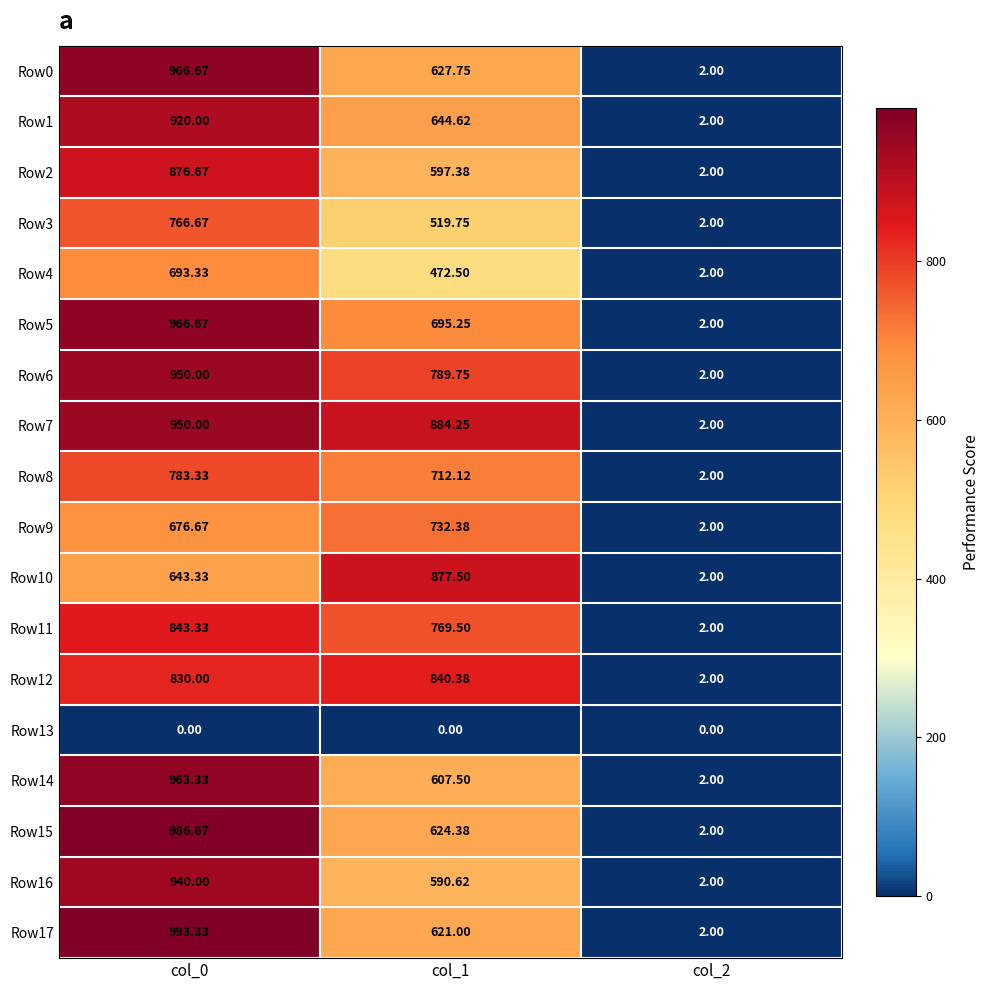

Is the value of Row12 at col_0 greater than the value of Row1 at col_1?

Yes